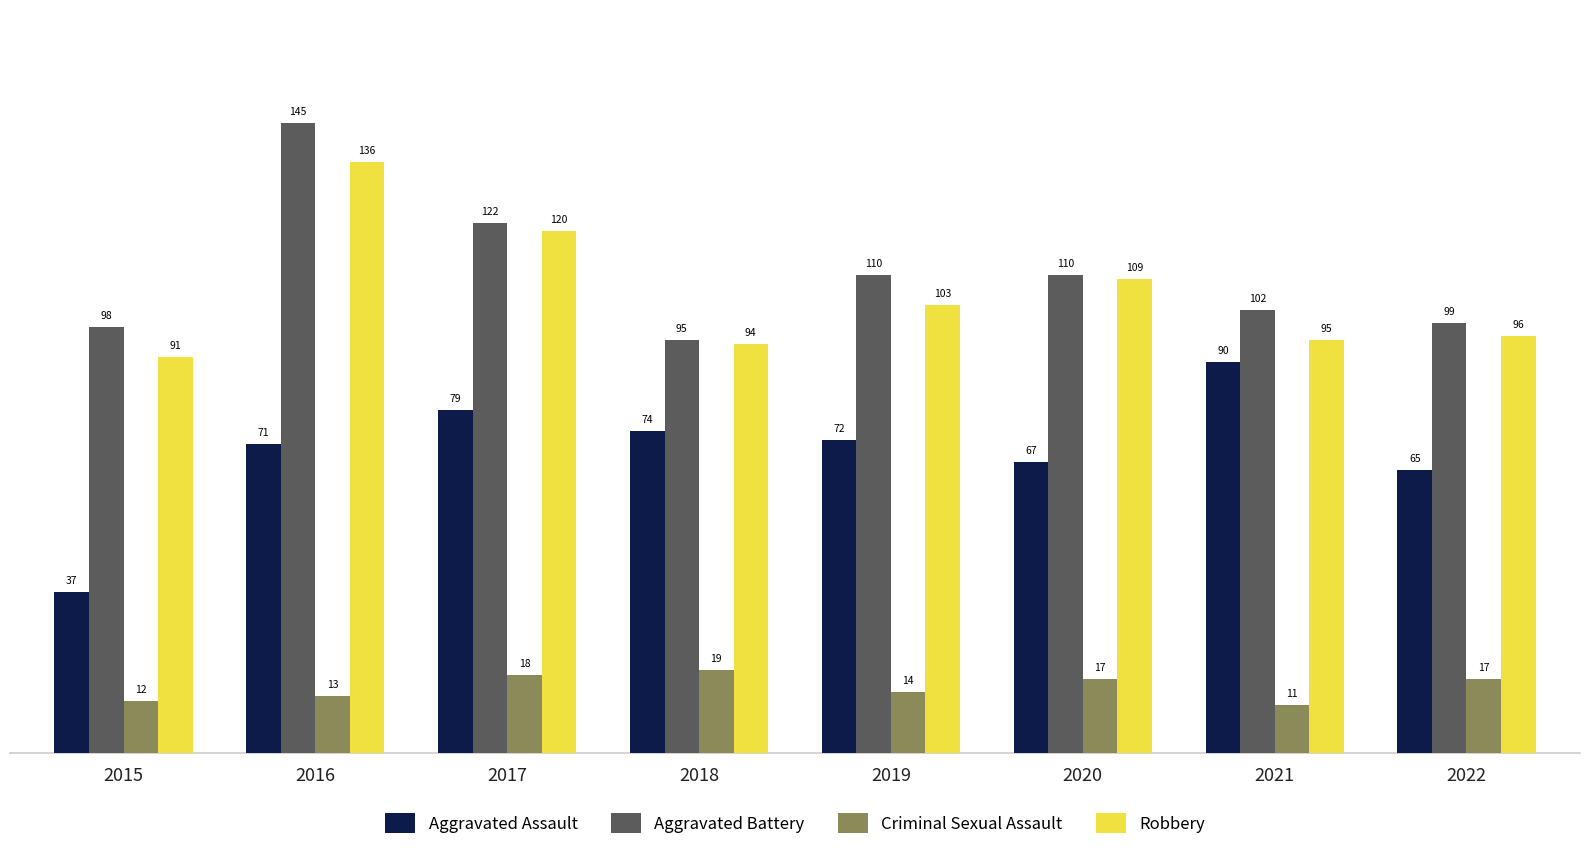

What are all the series names shown in the legend?

Aggravated Assault, Aggravated Battery, Criminal Sexual Assault, Robbery